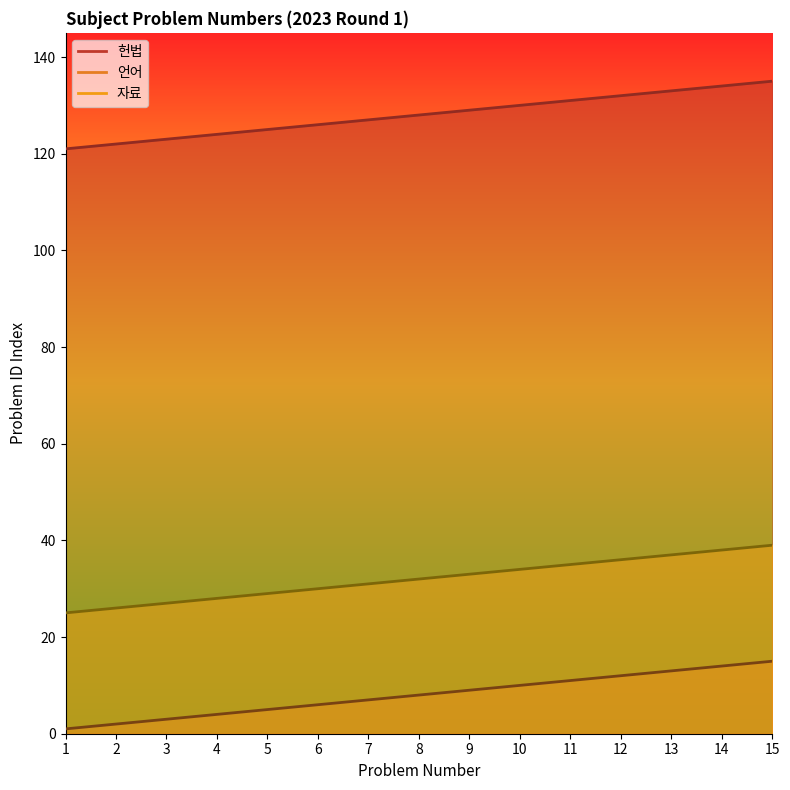

True or false: 자료 has more than 0 interior local peaks.

False